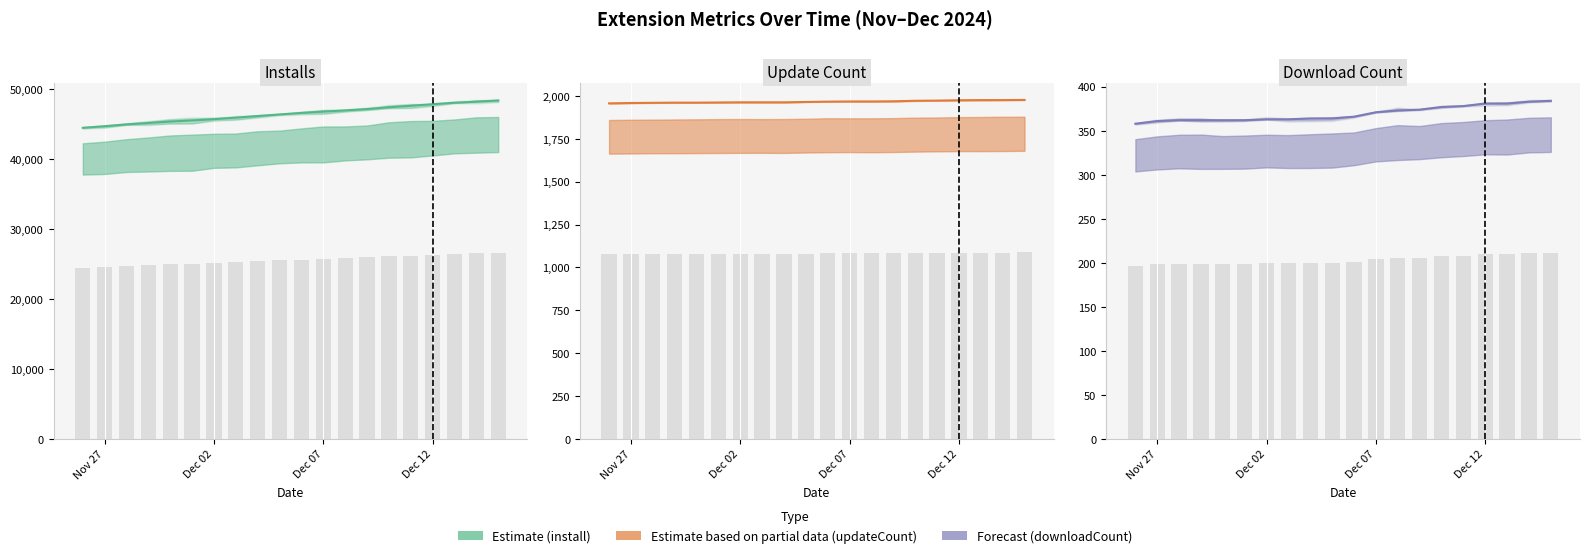

What is the average value of the Installs series?

46483